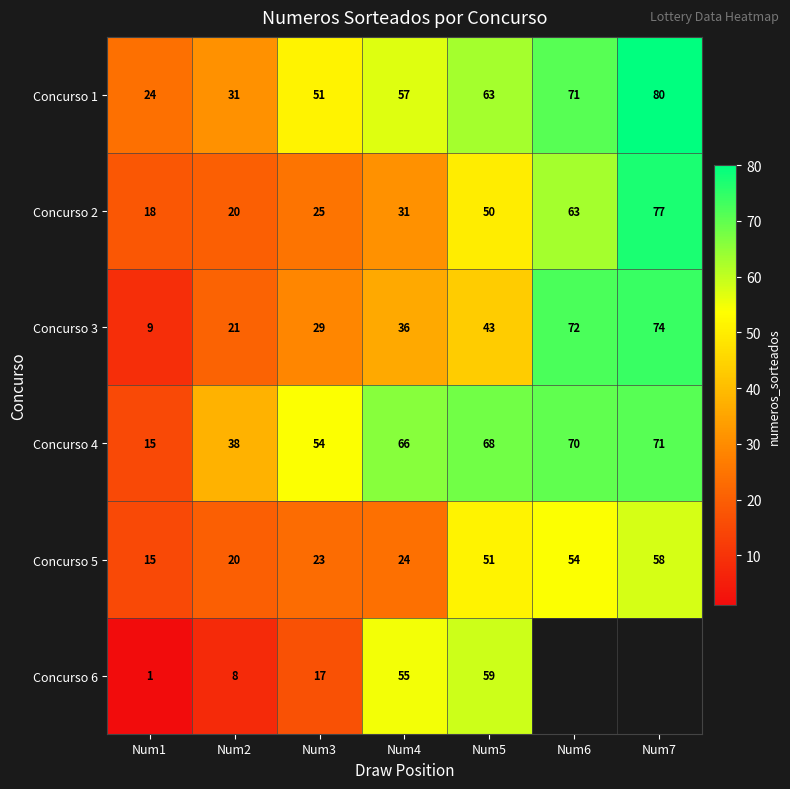

At which label does Concurso 2 reach its minimum?

Num1